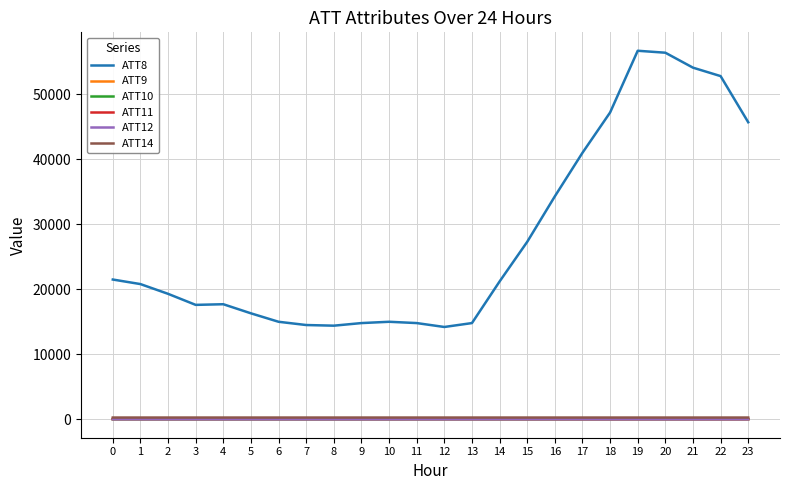

True or false: ATT14 and ATT11 intersect in this chart.

False